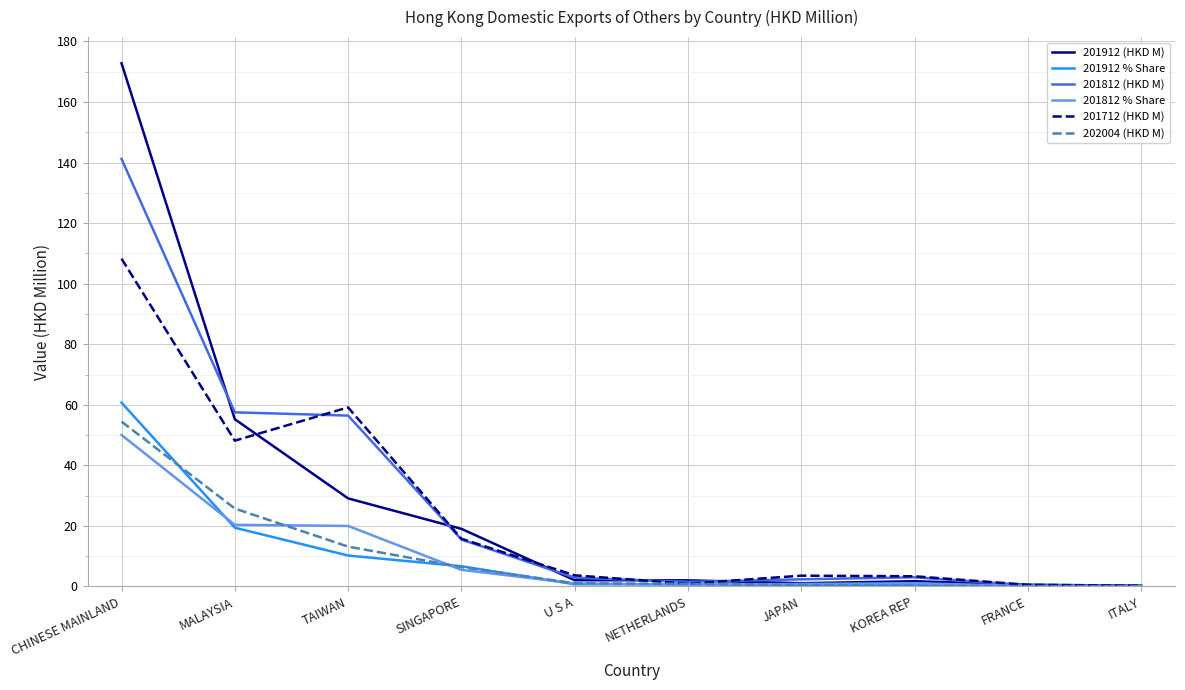

How many distinct data groups are displayed?

6